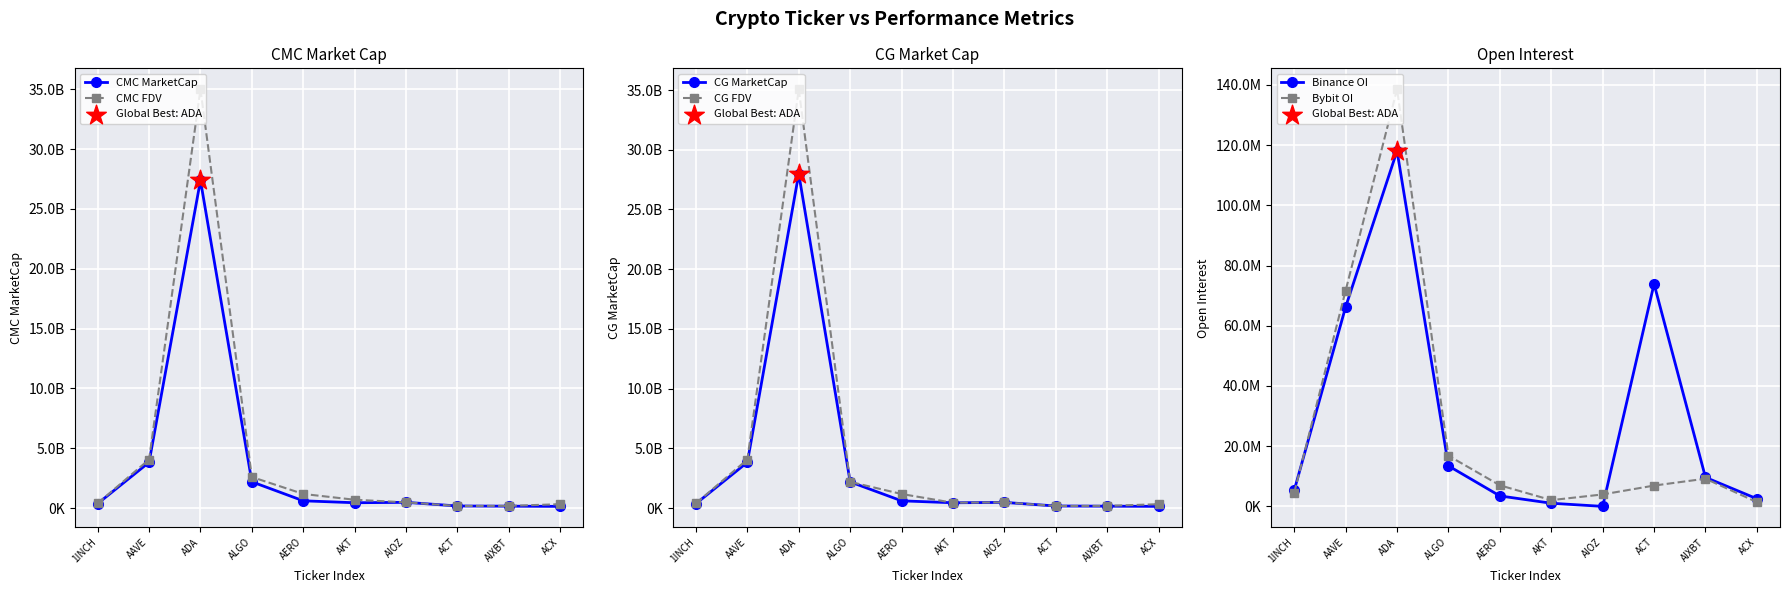

Which series reaches the minimum Y coordinate?

Binance OI